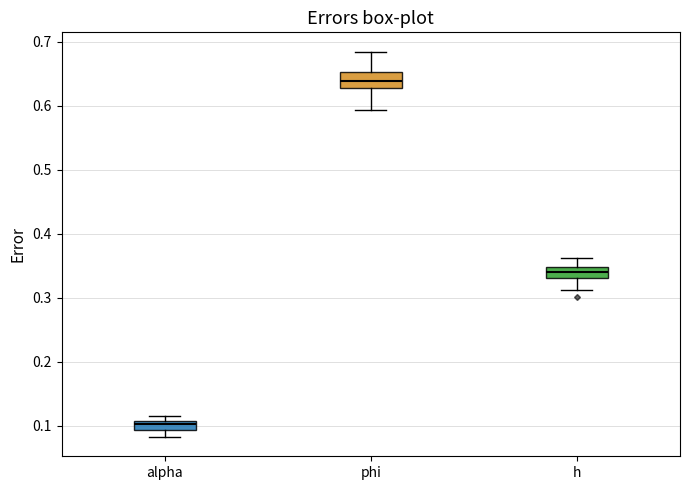

Where does the lower whisker of the box for alpha end on the y-axis? The values are not printed on the chart, so give them approximately, as read against the axis.

0.08